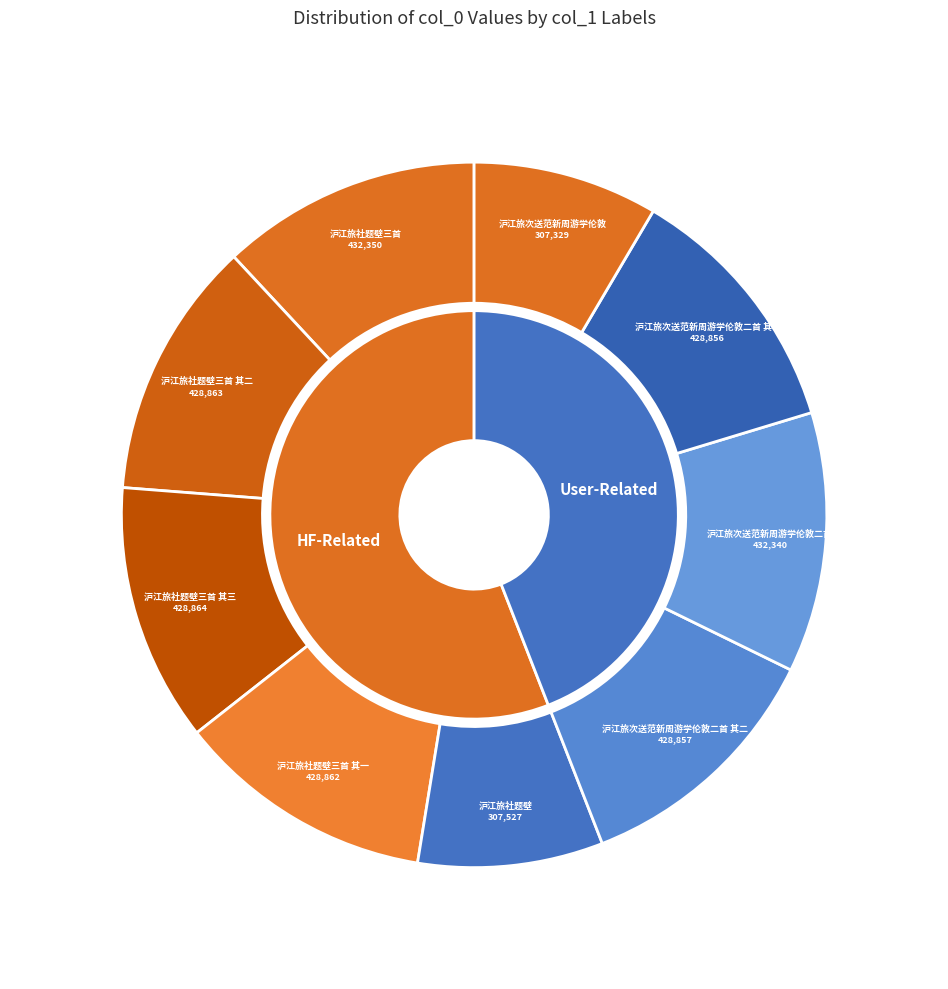

To the nearest percent, what portion does 沪江旅社题壁三首 represent?

12%